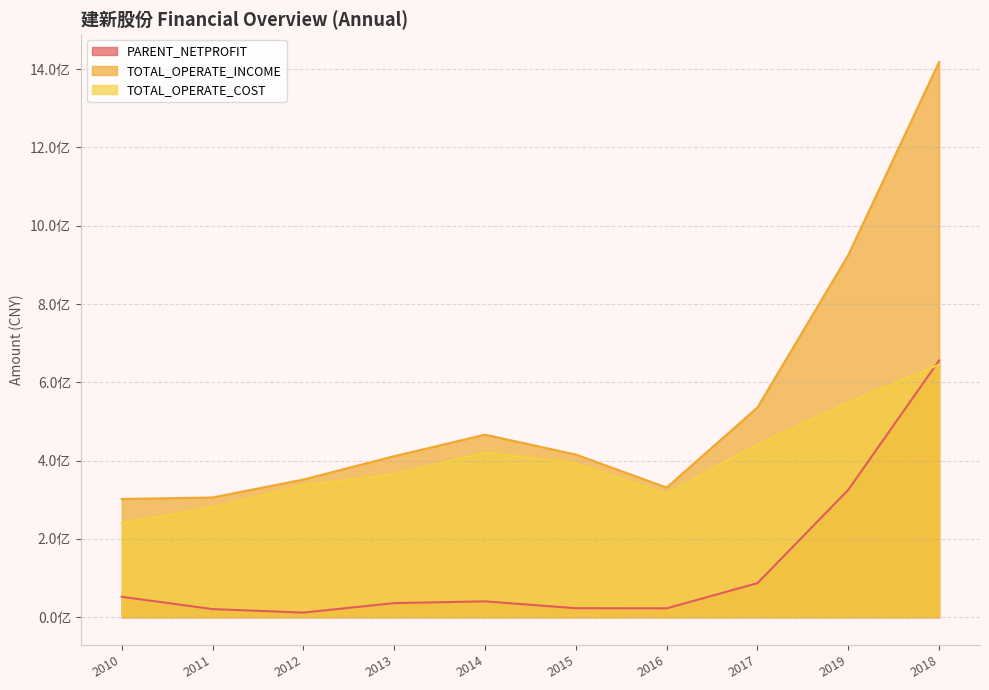

What is the total value across all series at 2016?

669709992.2